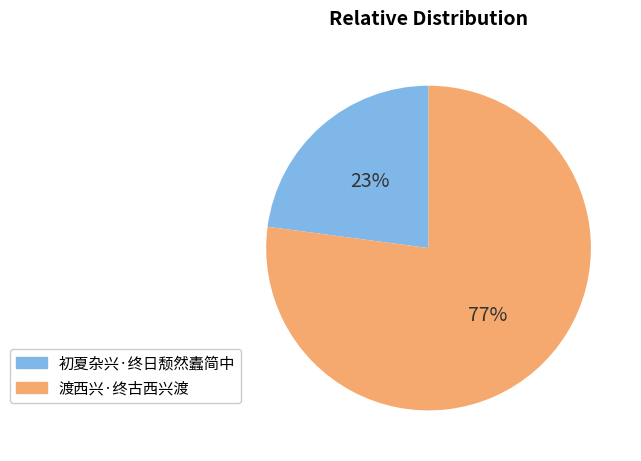

To the nearest percent, what is the average slice percentage?

50%